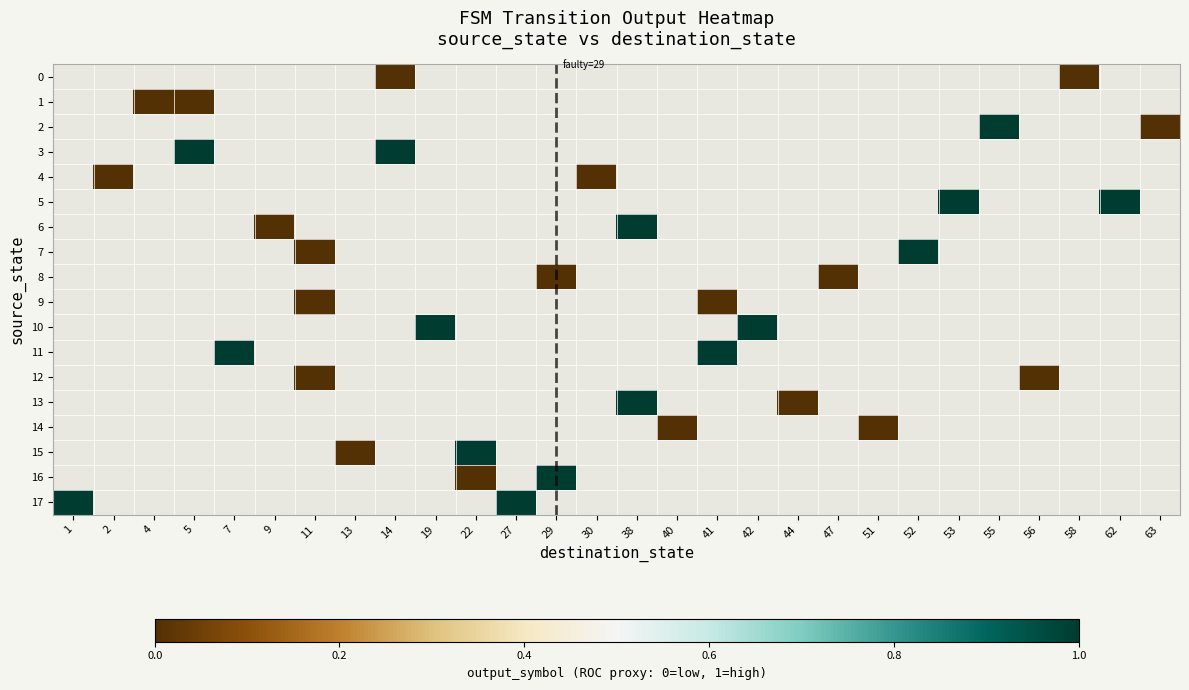

Read the row_3 value at 14.

1.0